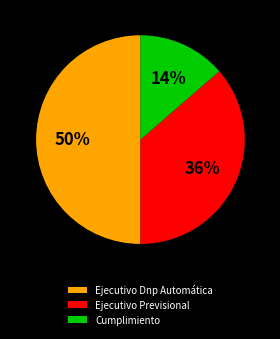

To the nearest percent, what percentage of the pie is Ejecutivo Dnp Automática?

50%